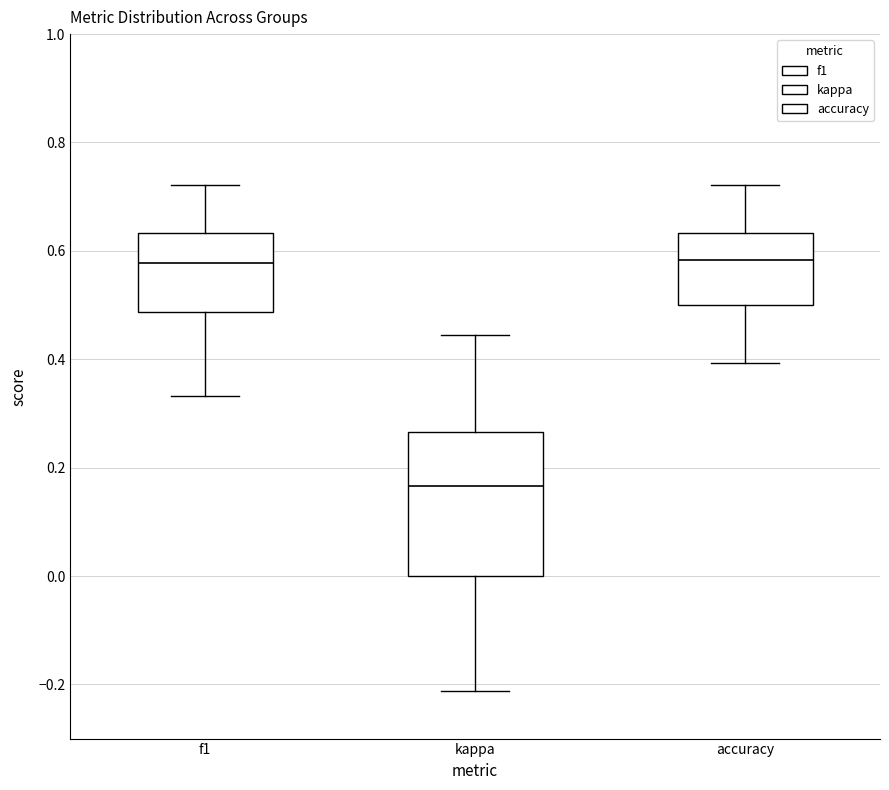

Reading left to right, transcribe this box plot: for each box, give where its median line is, the range the box spans, and where its two whiskers end, as read against the y-axis. The values are not printed on the chart, so give them approximately, as read against the axis.

f1: median 0.58, box 0.48 to 0.64, whiskers 0.34 to 0.72
kappa: median 0.16, box 0.00 to 0.26, whiskers -0.22 to 0.44
accuracy: median 0.58, box 0.50 to 0.64, whiskers 0.40 to 0.72